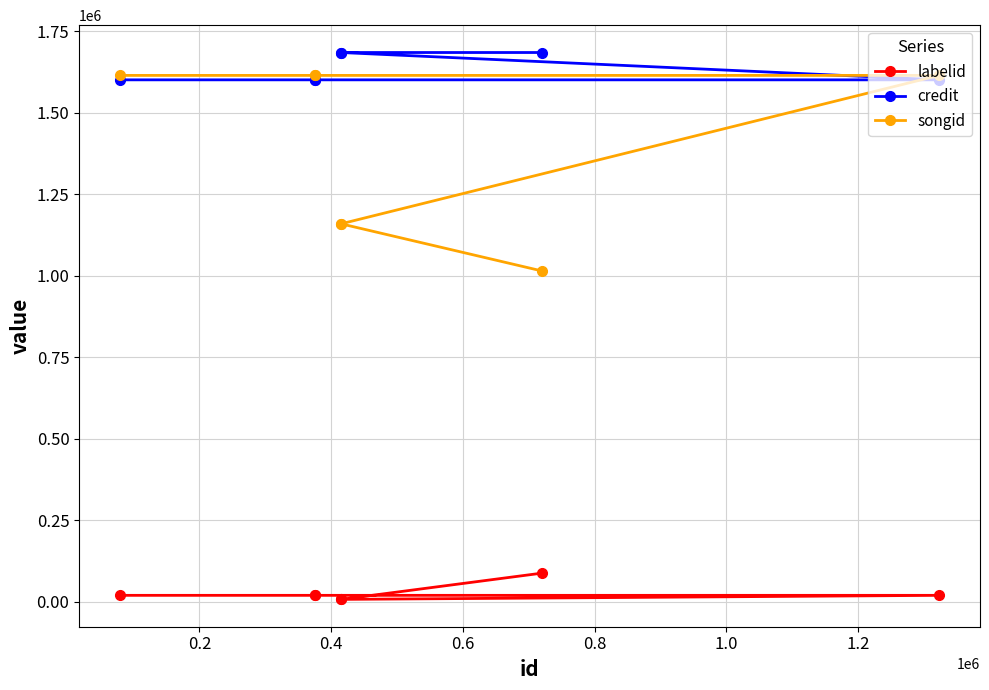

What are all the series names shown in the legend?

labelid, credit, songid